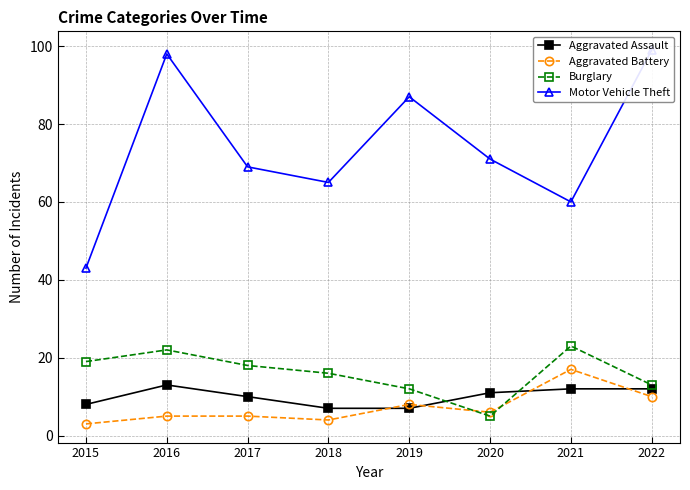

What is the highest value of the Aggravated Battery series?

17